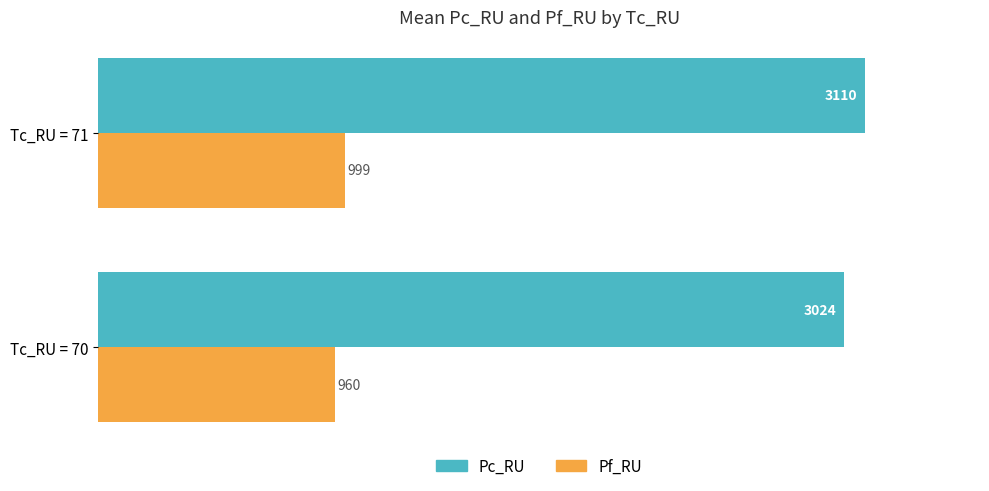

What is the total value across all series at Tc_RU = 70?

3984